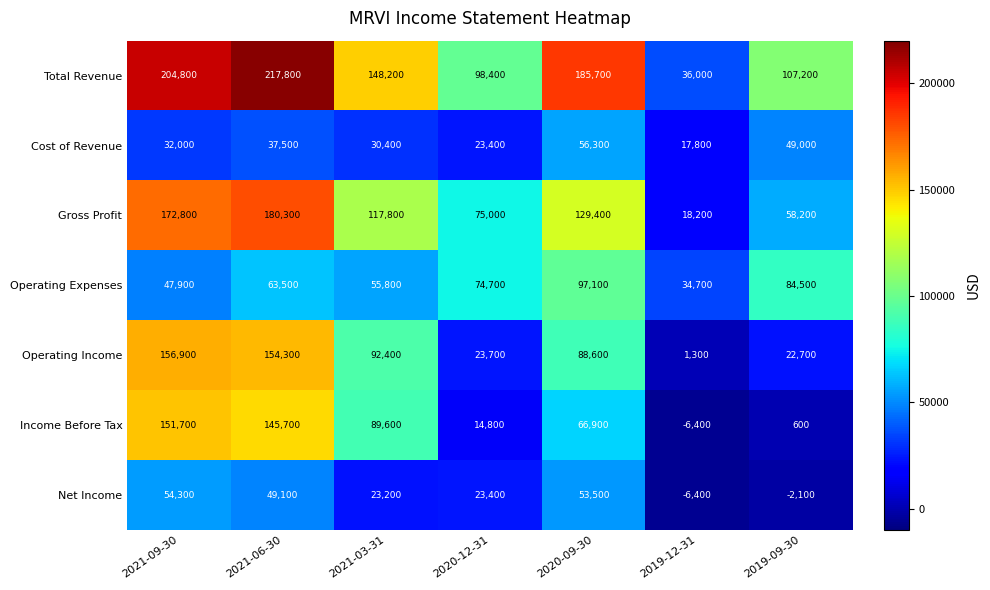

What is the spread (max minus min) of values at 2019-12-31?

42400